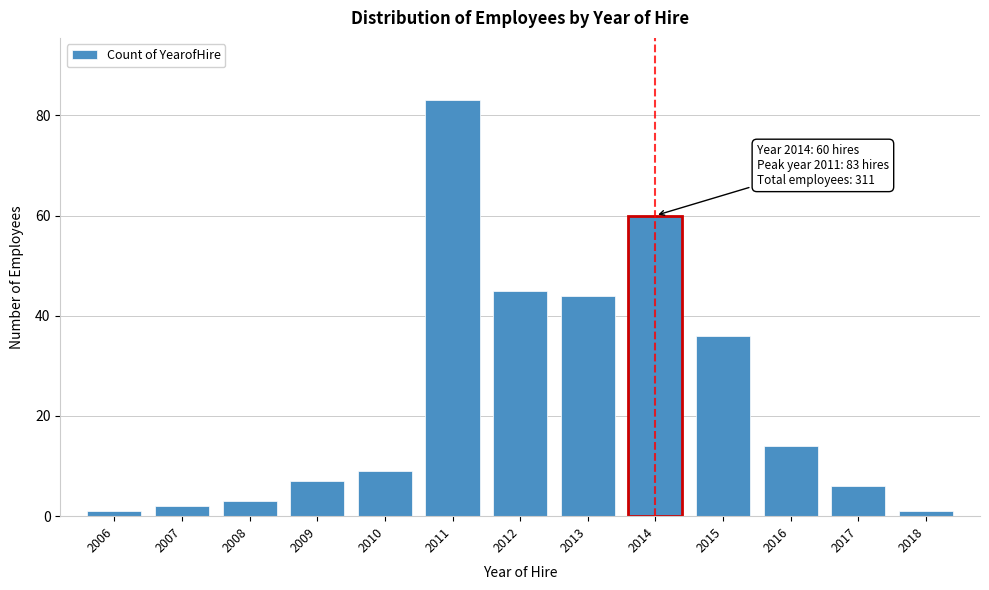

Reading left to right, extract all data points from this chart.

2006=1	2007=2	2008=3	2009=7	2010=9	2011=83	2012=45	2013=44	2014=60	2015=36	2016=14	2017=6	2018=1